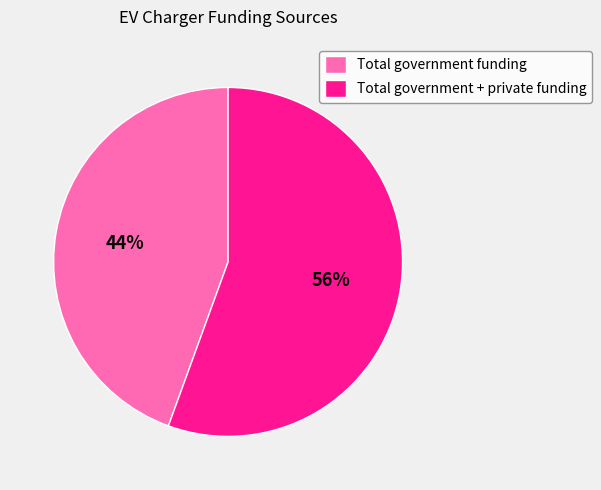

To the nearest percent, what is the average slice percentage?

50%